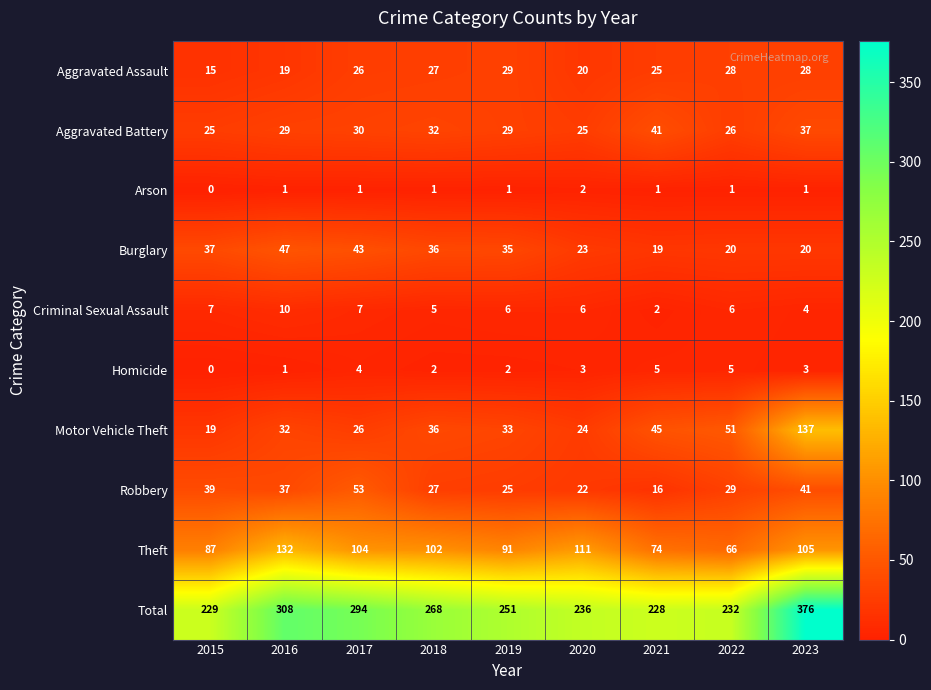

The value of Burglary at 2023 is 20. True or false?

True